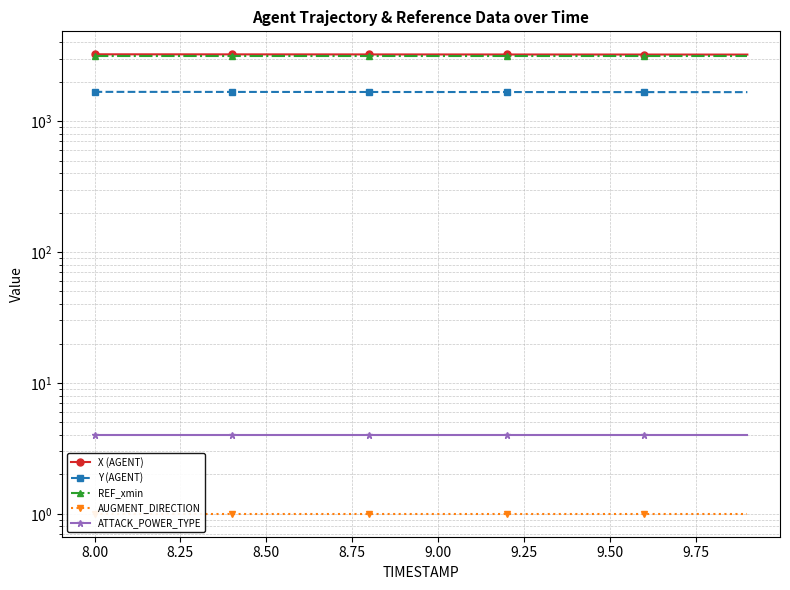

Does the chart have visible grid lines?

Yes